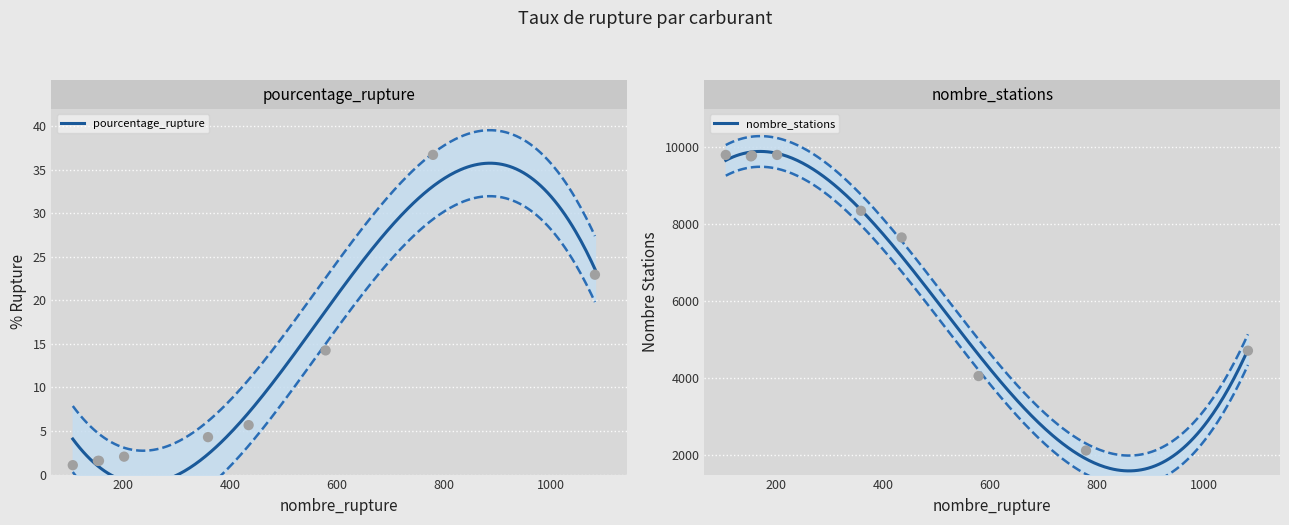

Which series has the widest spread of Y values?

nombre_stations